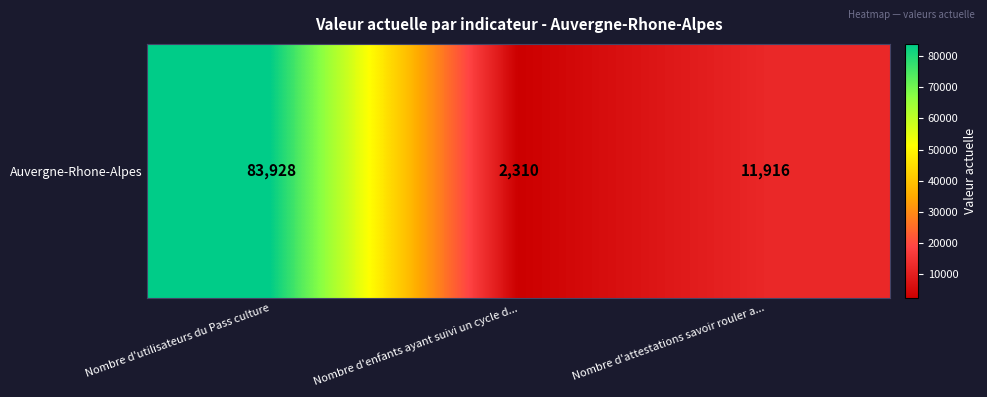

The chart shows a value of 2310 at Nombre d'enfants ayant suivi un cycle d.... True or false?

True